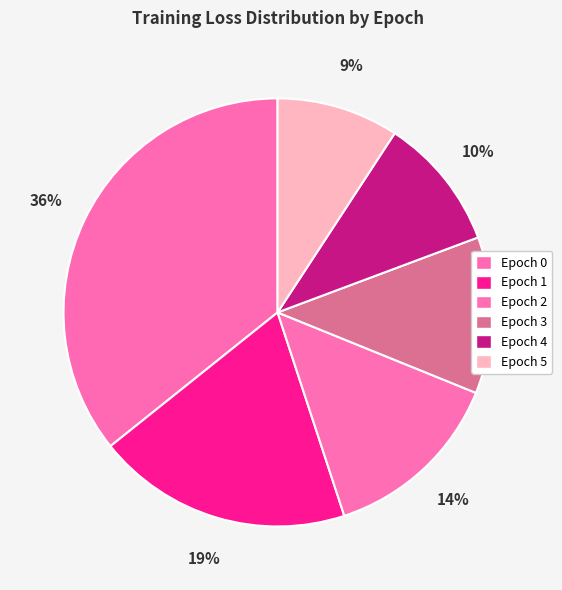

Rank the categories by value from highest to lowest.

Epoch 0, Epoch 1, Epoch 2, Epoch 3, Epoch 4, Epoch 5